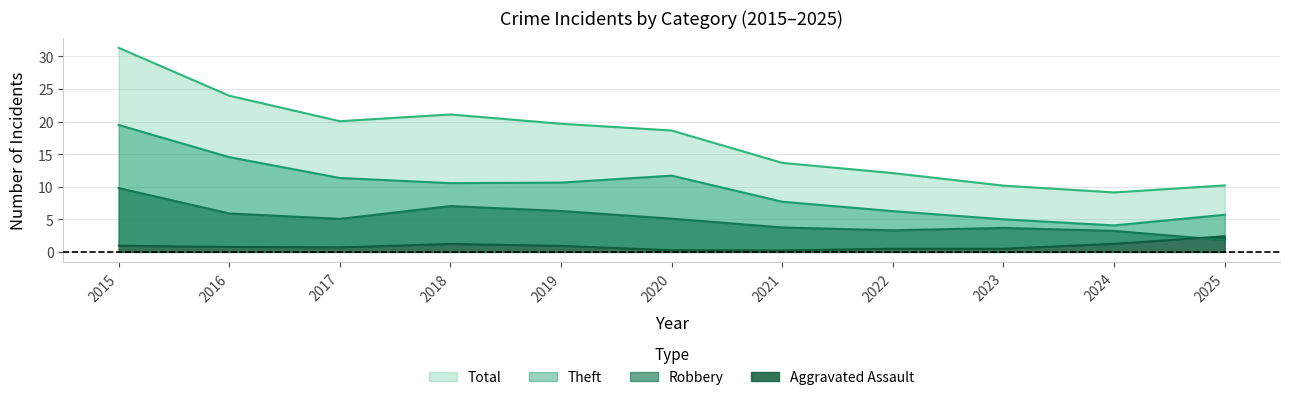

What is the approximate value of Robbery at 2021, to the nearest 5?

5